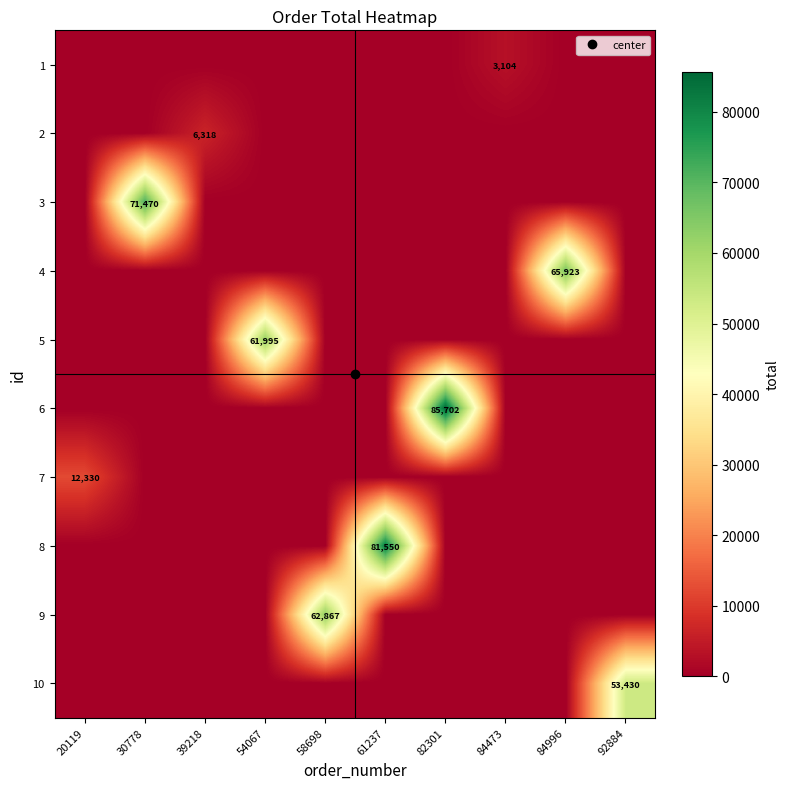

Rank the series by their maximum value, from lowest to highest.

1, 2, 7, 10, 5, 9, 4, 3, 8, 6